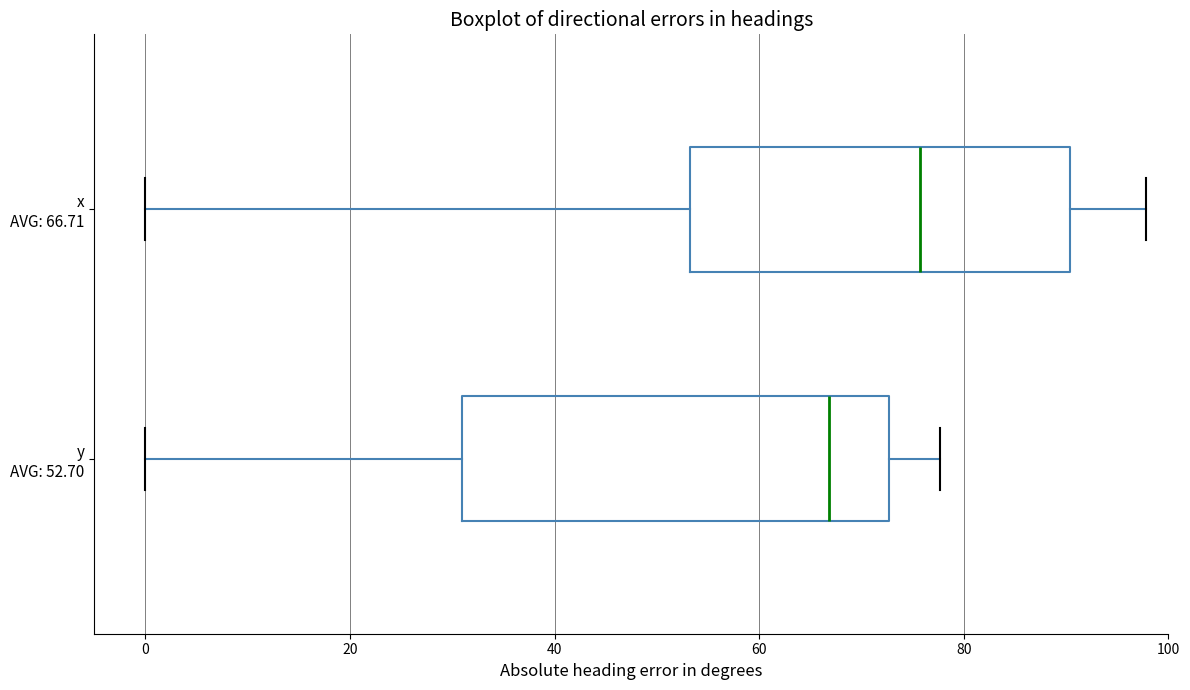

Reading bottom to top, transcribe this box plot: for each box, give where its median line is, the range the box spans, and where its two whiskers end, as read against the x-axis. The values are not printed on the chart, so give them approximately, as read against the axis.

y AVG: 52.70: median 66, box 30 to 72, whiskers 0 to 78
x AVG: 66.71: median 76, box 54 to 90, whiskers 0 to 98